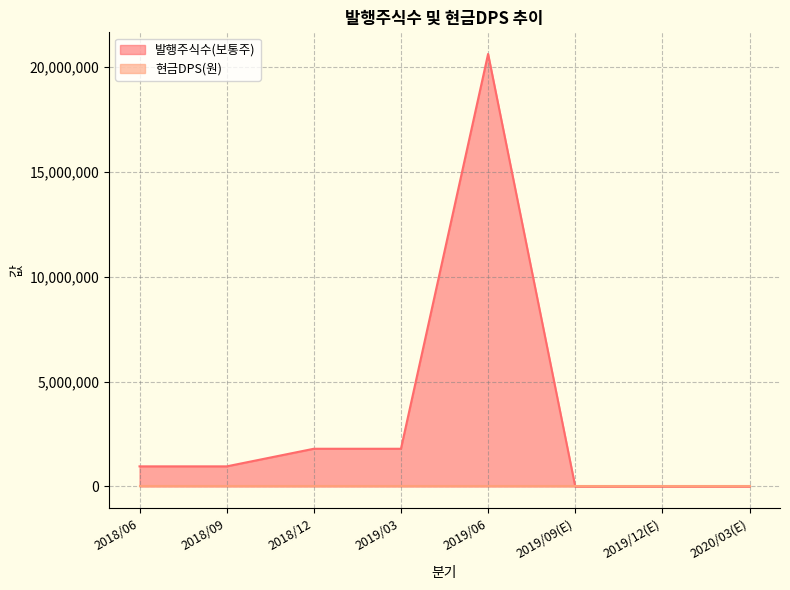

What is the difference between the values at 2018/06 and 2019/09(E)?

957840